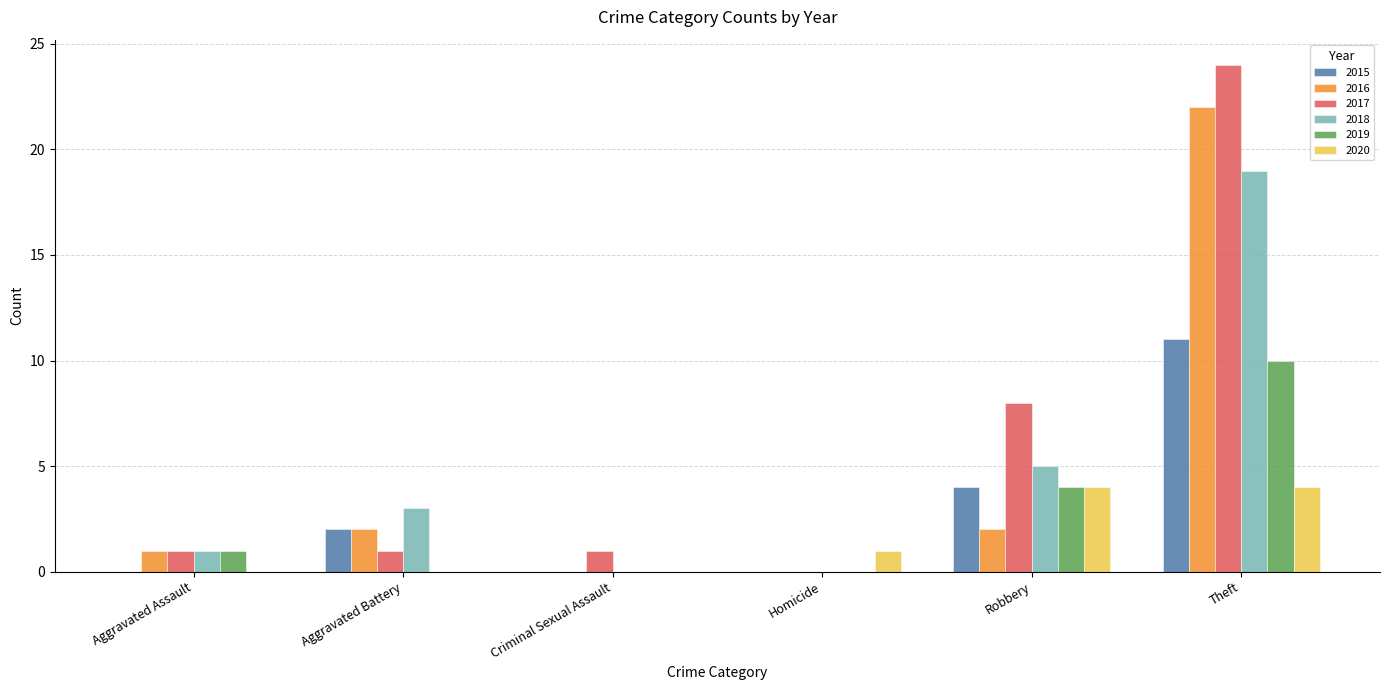

At which category is the sum across all series the highest?

Theft